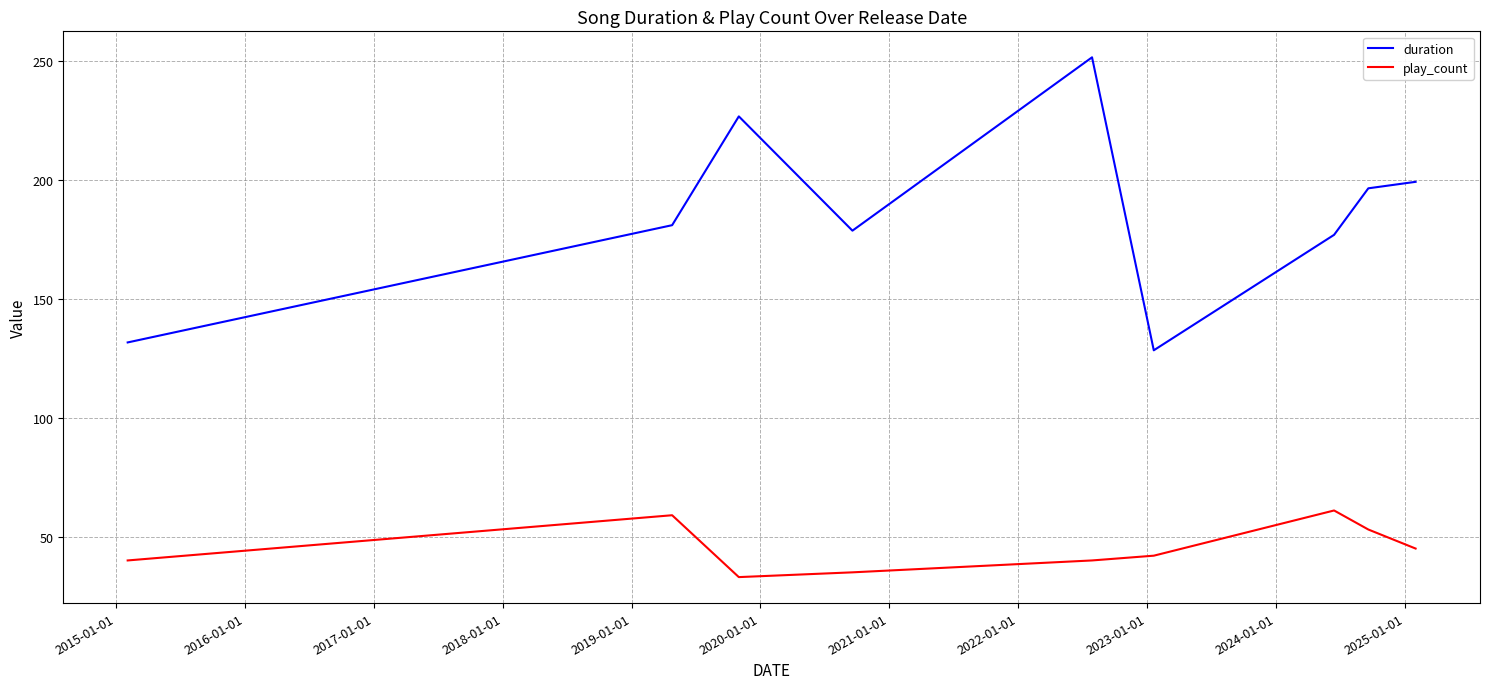

Which series has the widest spread of values?

duration